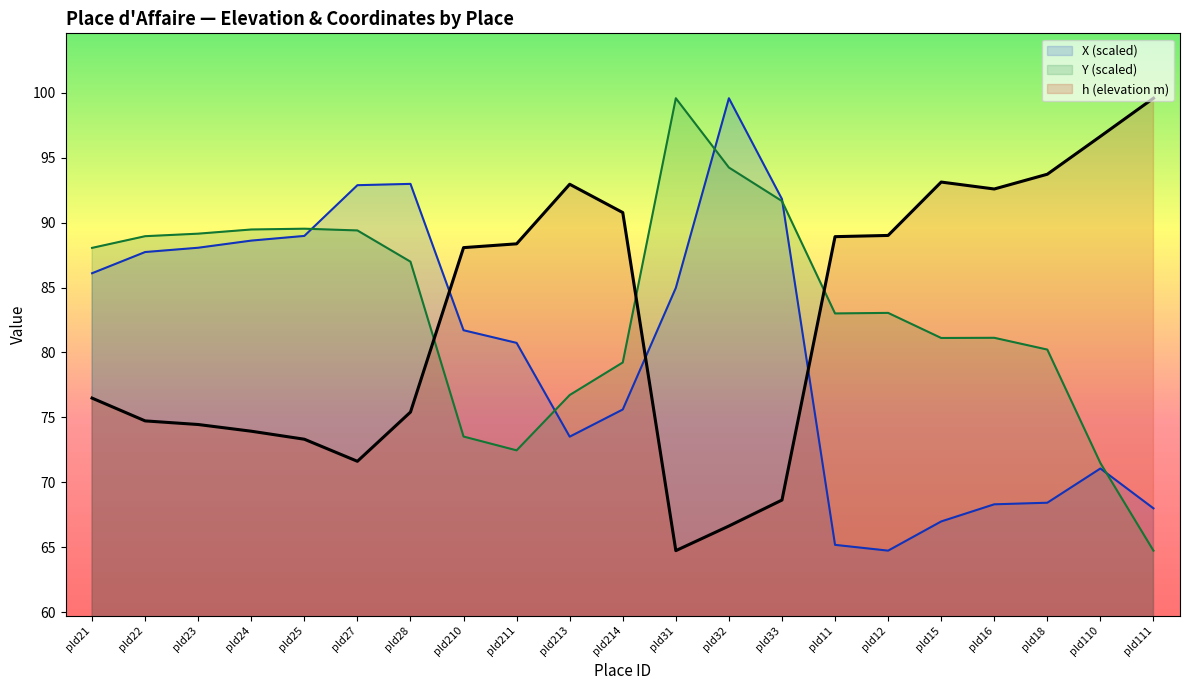

What is the sum of all X_norm values?

1685.9